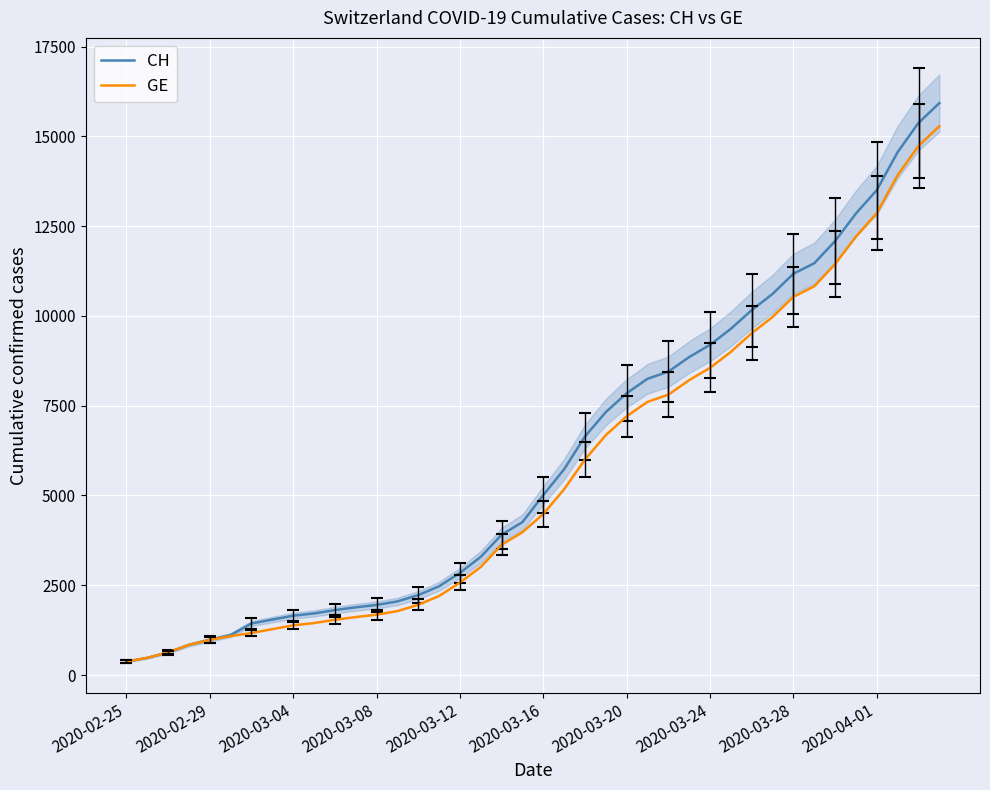

What is the smallest value displayed?

375